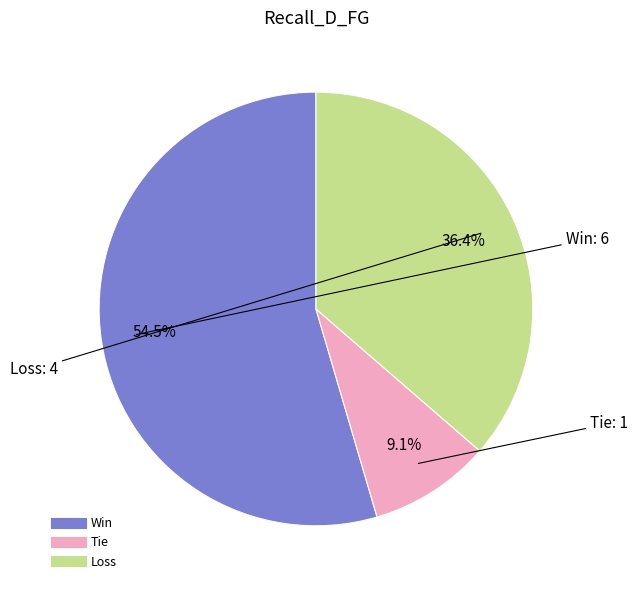

To the nearest percent, what is the average slice percentage?

33%